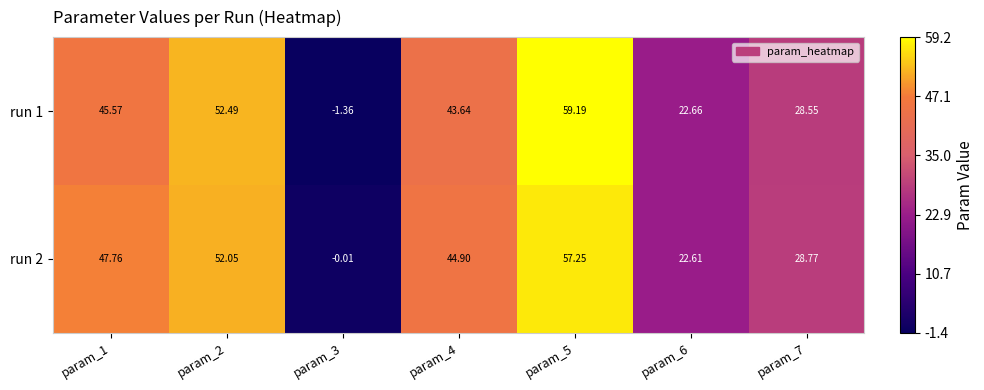

Is the value of run 2 at param_4 greater than the value of run 1 at param_3?

Yes